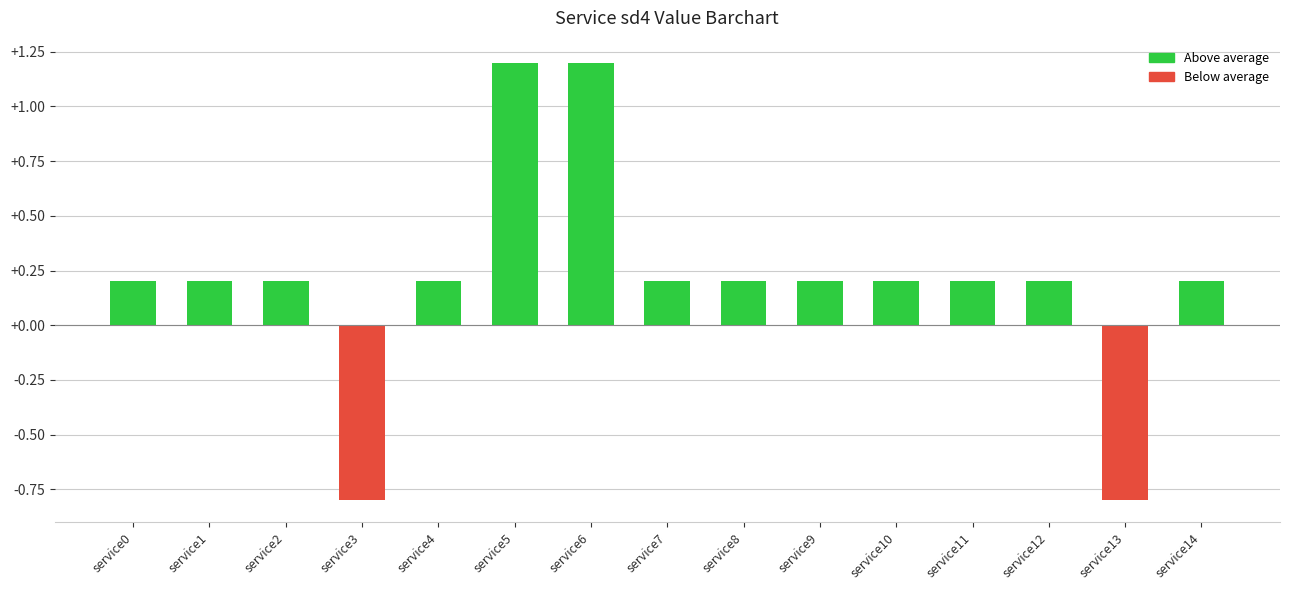

What is the sum of the values at service14 and service8?

0.4